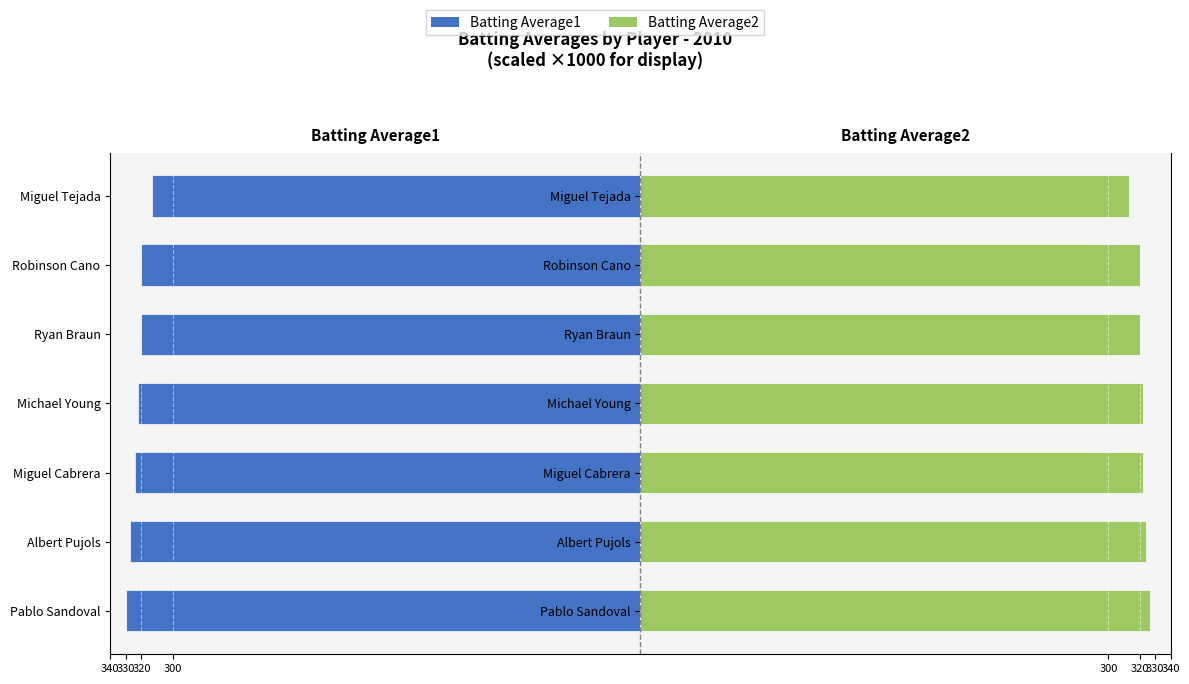

Is it true that Batting Average2 equals 320 at Robinson Cano?

True